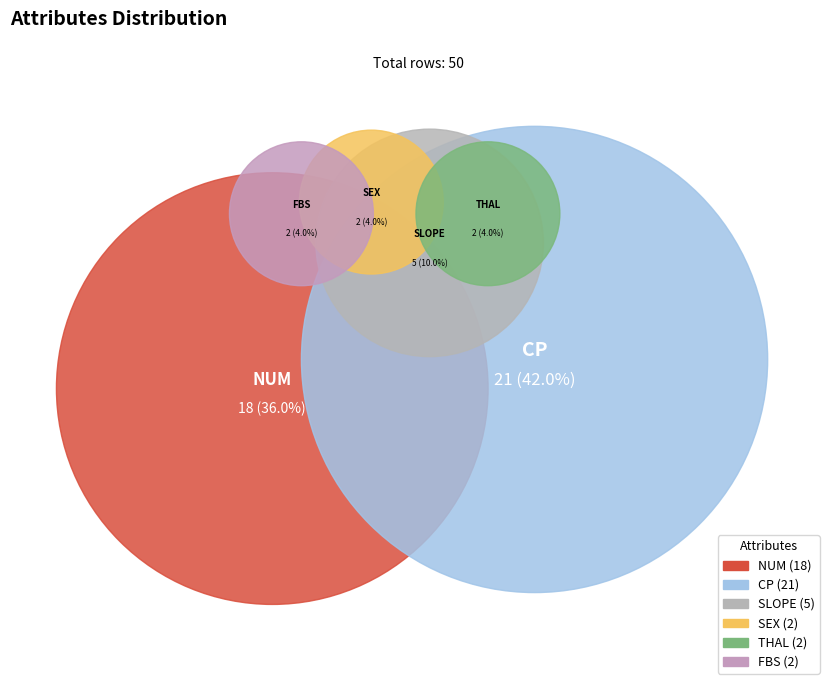

Approximately how many times larger is the value at slope compared to cp?

0.2